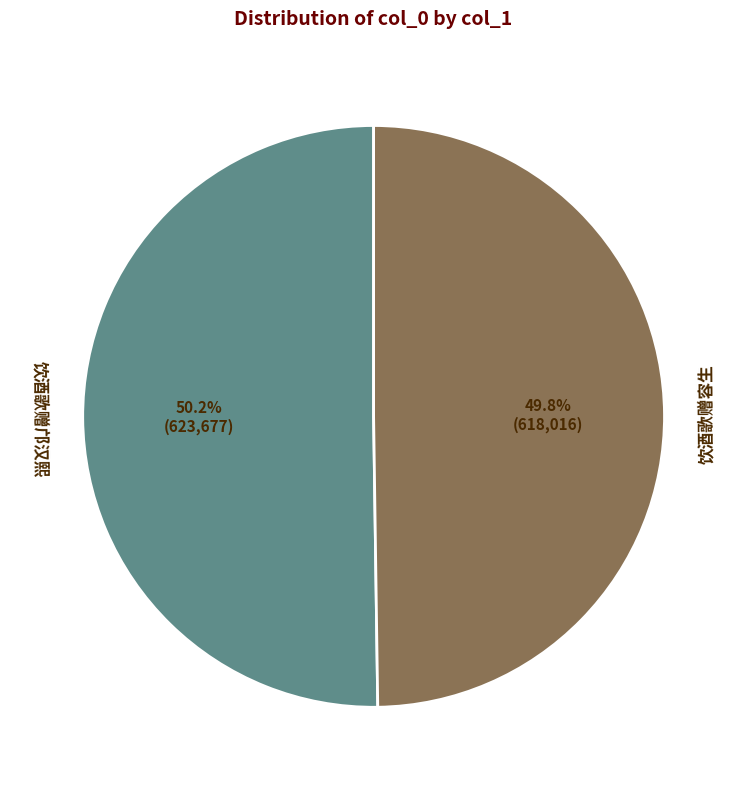

What is the ratio of the value at 饮酒歌赠邝汉熙 to the value at 饮酒歌赠容生?

1.0